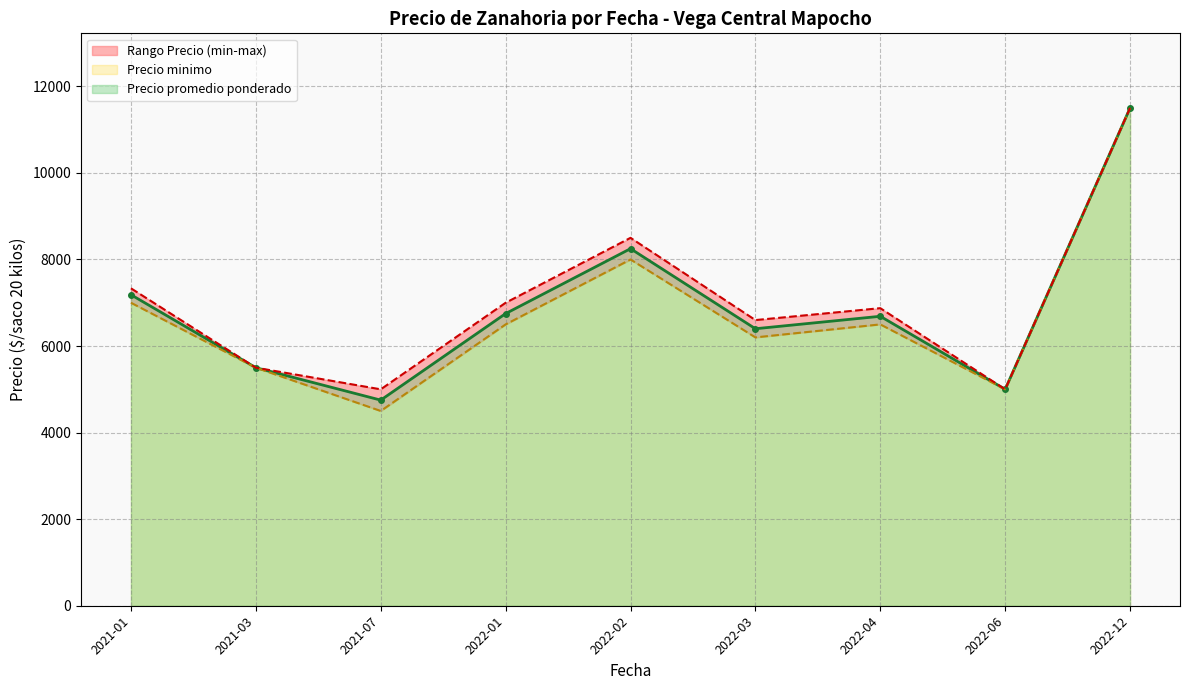

The value of Precio promedio ponderado at 2022-06 is 2198.9. True or false?

False